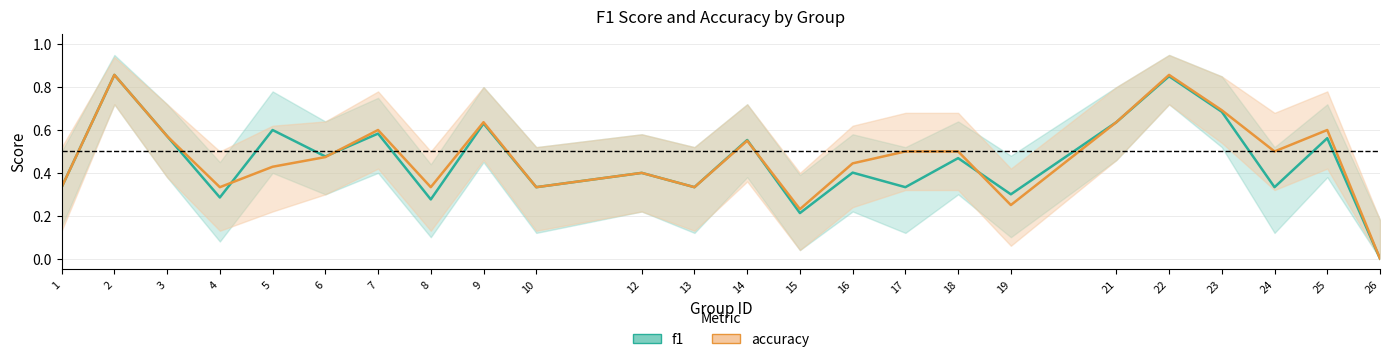

Is this an area chart (filled region under the line)?

No